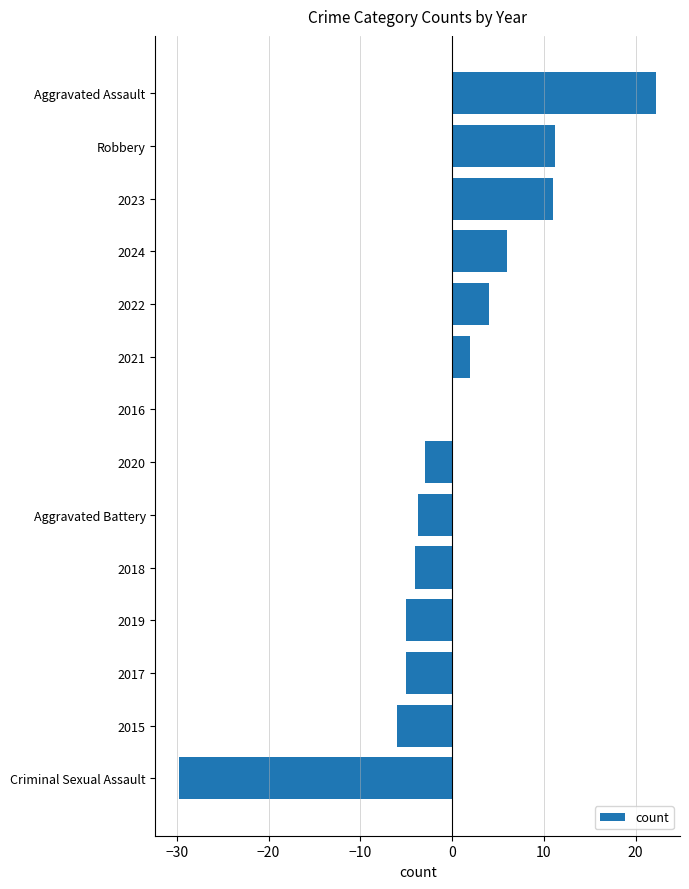

What is the change in value from 2019 to 2022?

+9.0